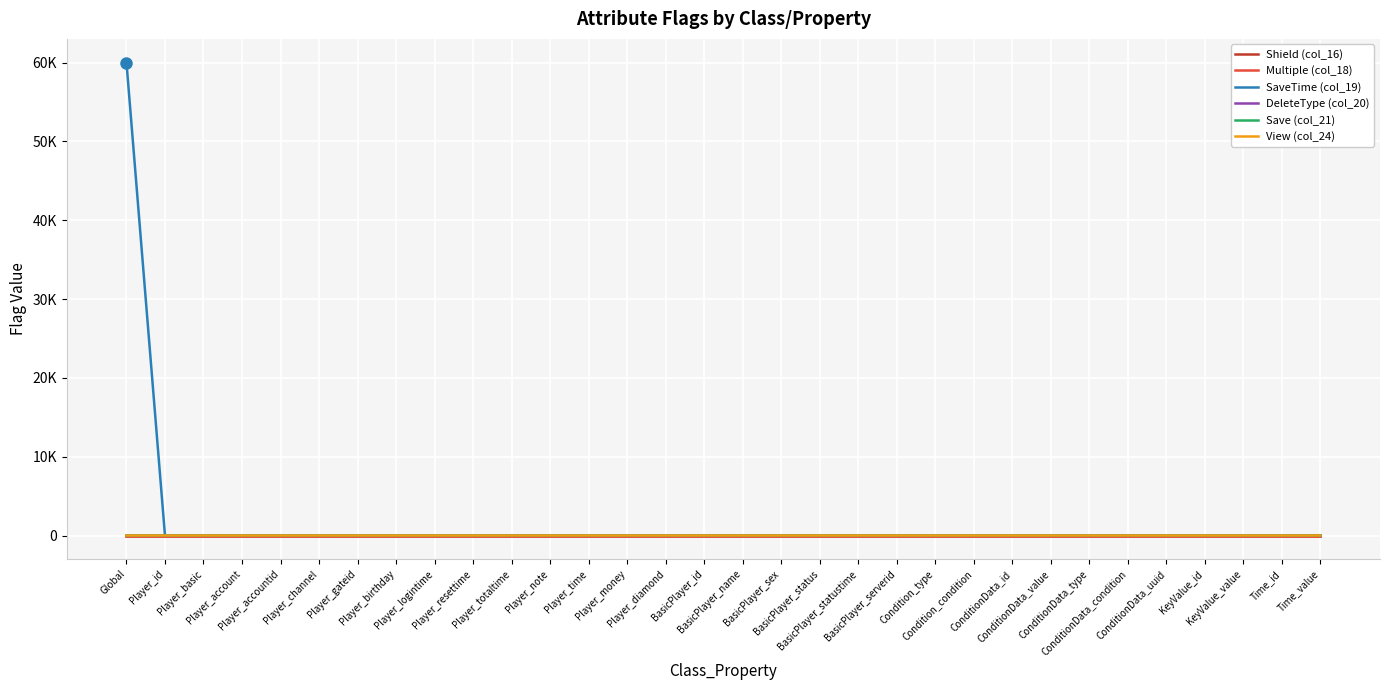

Does the chart display data point markers on the line(s)?

No